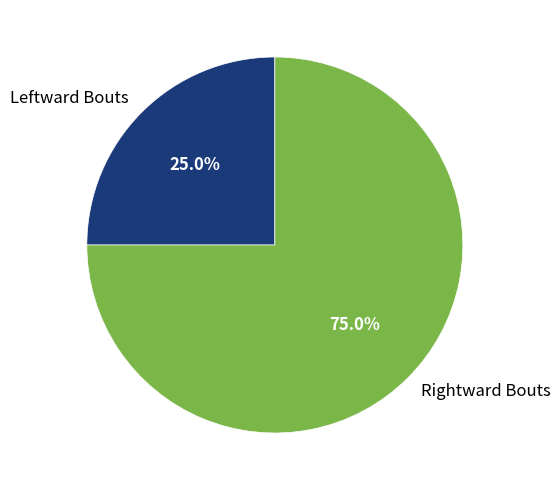

To the nearest percent, what is the difference between the largest and smallest slice percentages?

50%